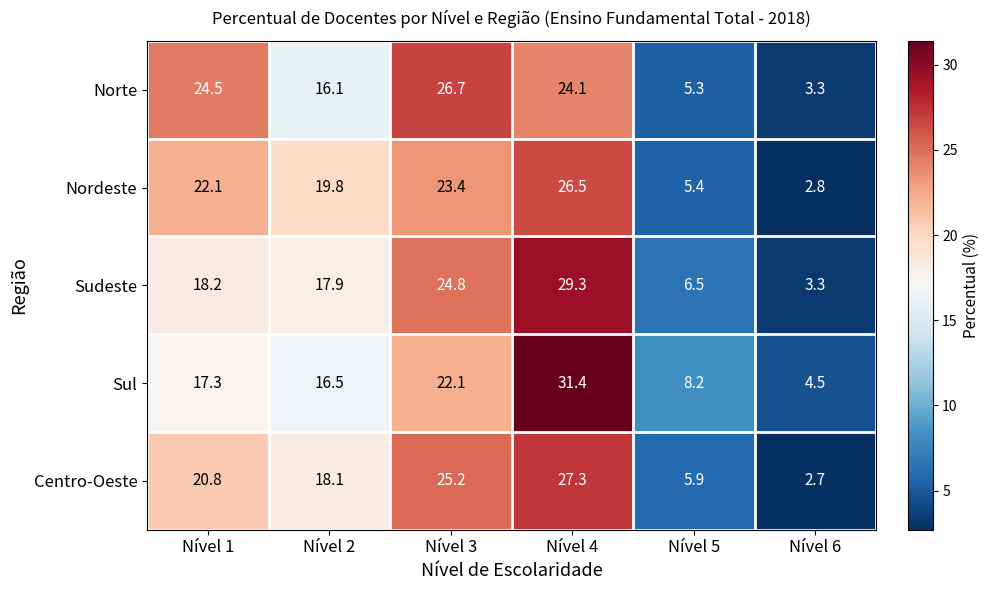

The Sudeste series shows 19.0 at Nível 4. True or false?

False